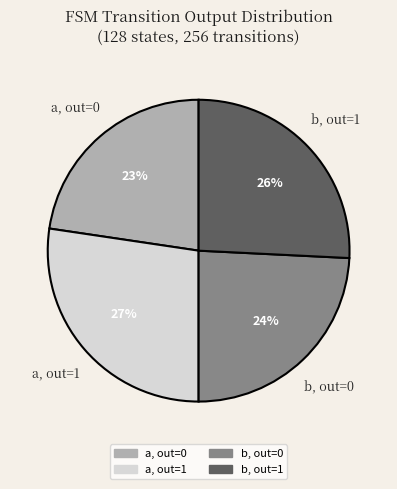

What is the smallest slice in the pie chart?

a, out=0